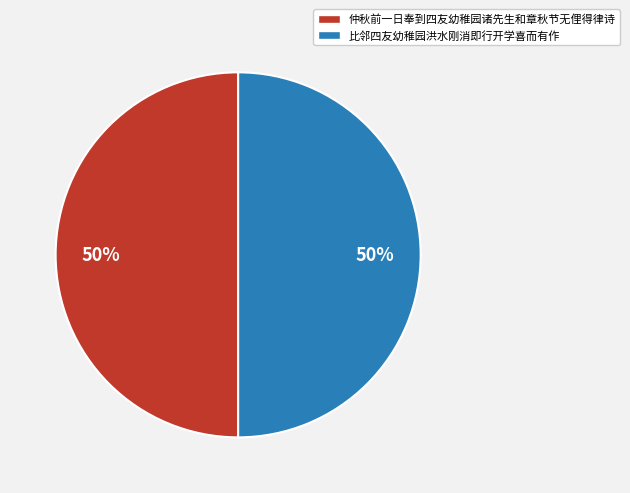

How many segments does this pie chart have?

2